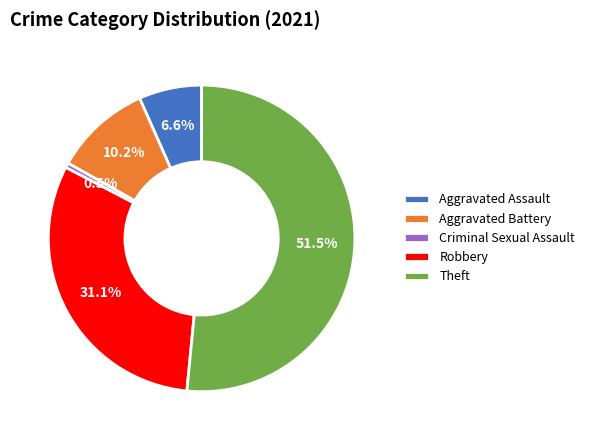

Which has a higher value, Criminal Sexual Assault or Aggravated Assault?

Aggravated Assault